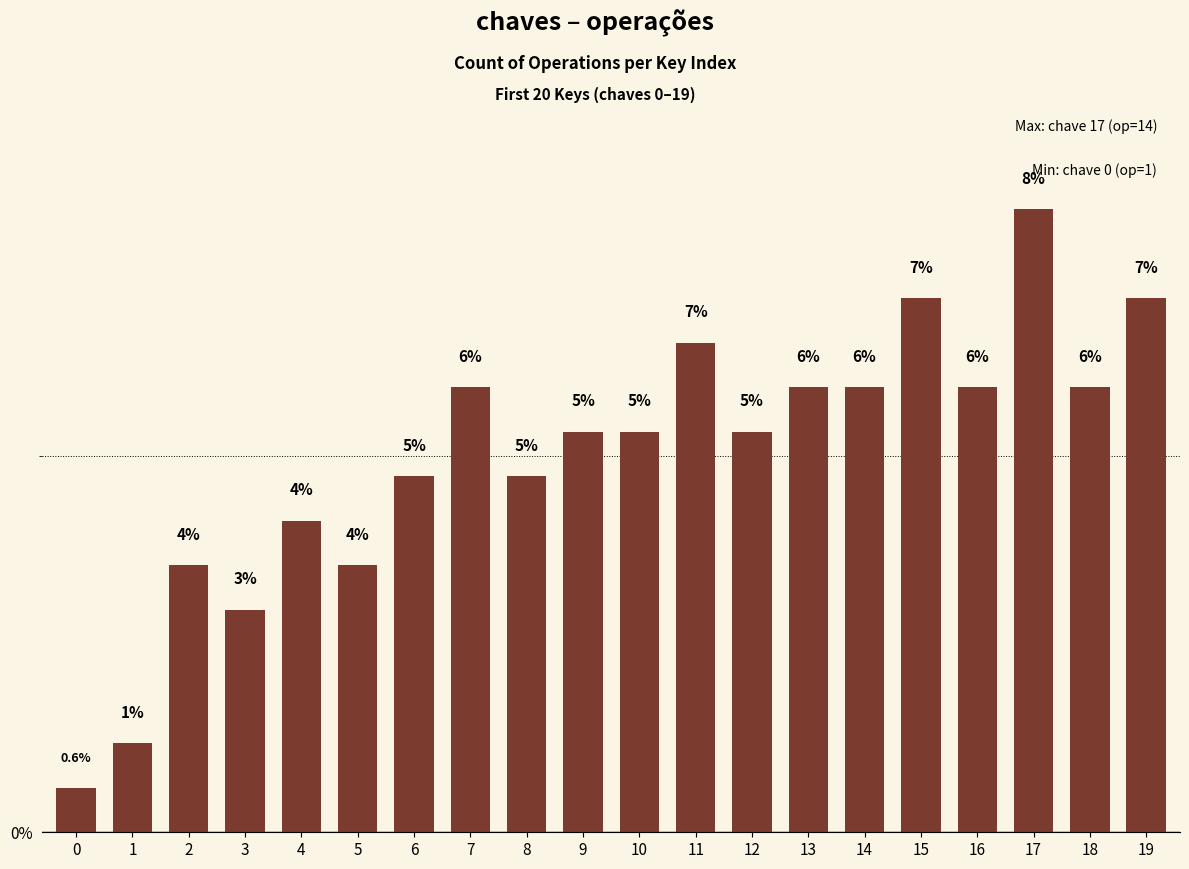

True or false: the data shows 3.5 at 13.

False